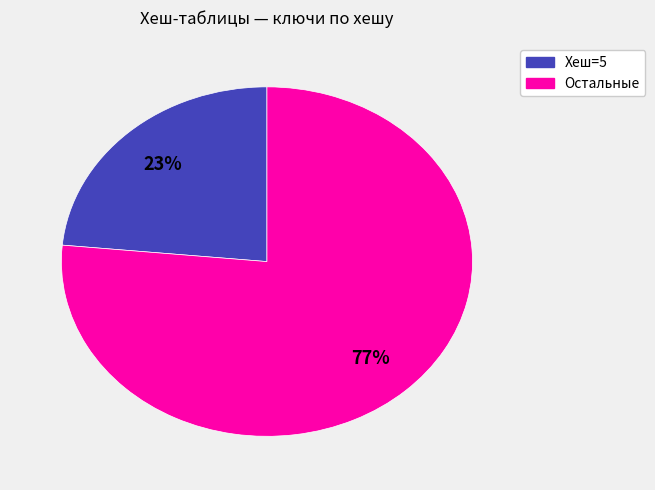

Is there a majority slice in this chart?

Yes